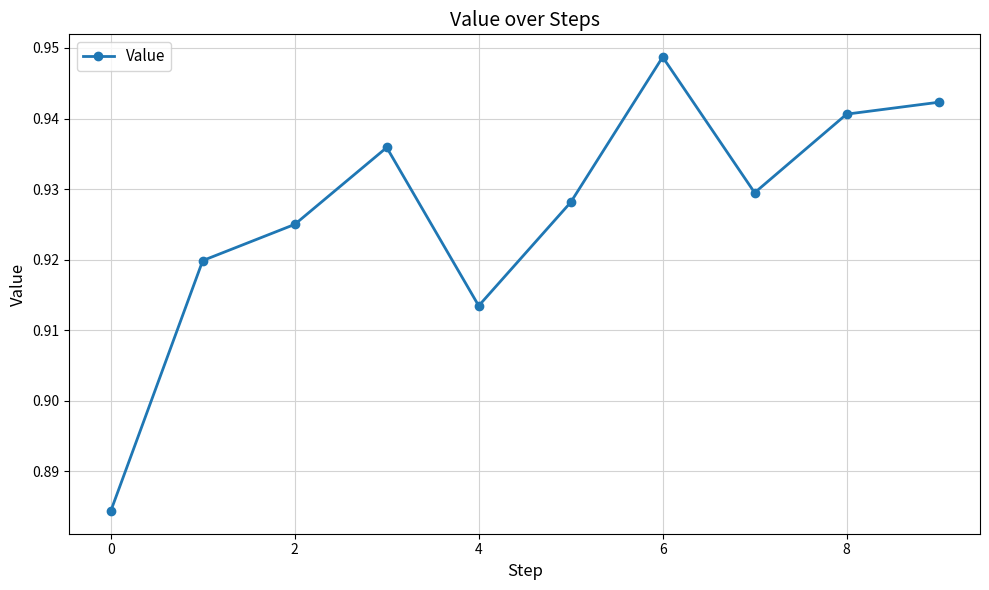

What is the sum of all values?

9.3